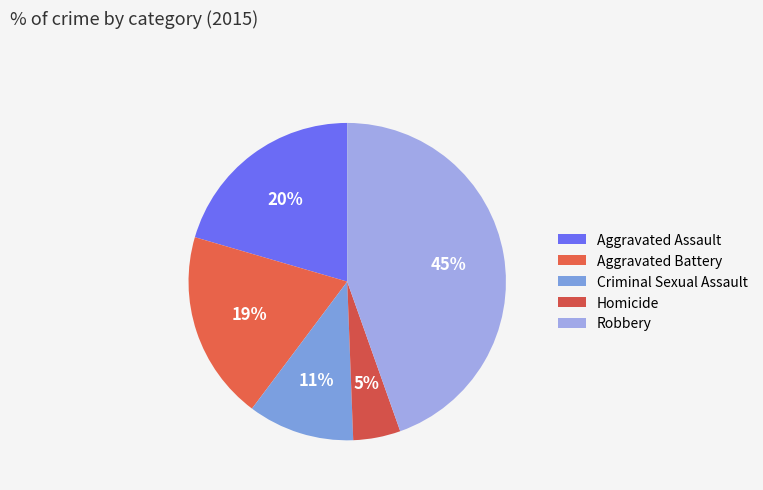

How many slices are in this pie chart?

5